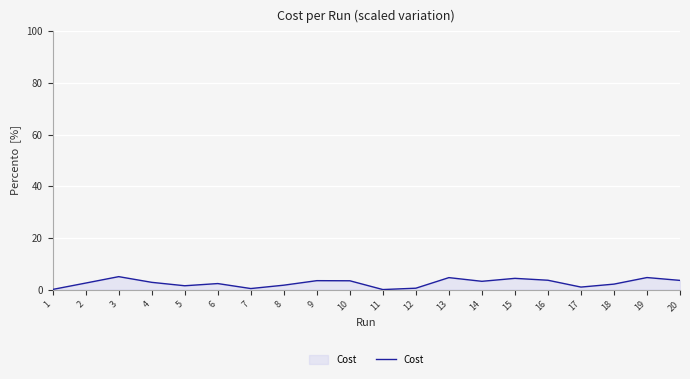

Is it true that the value at 15 is 4.3?

True